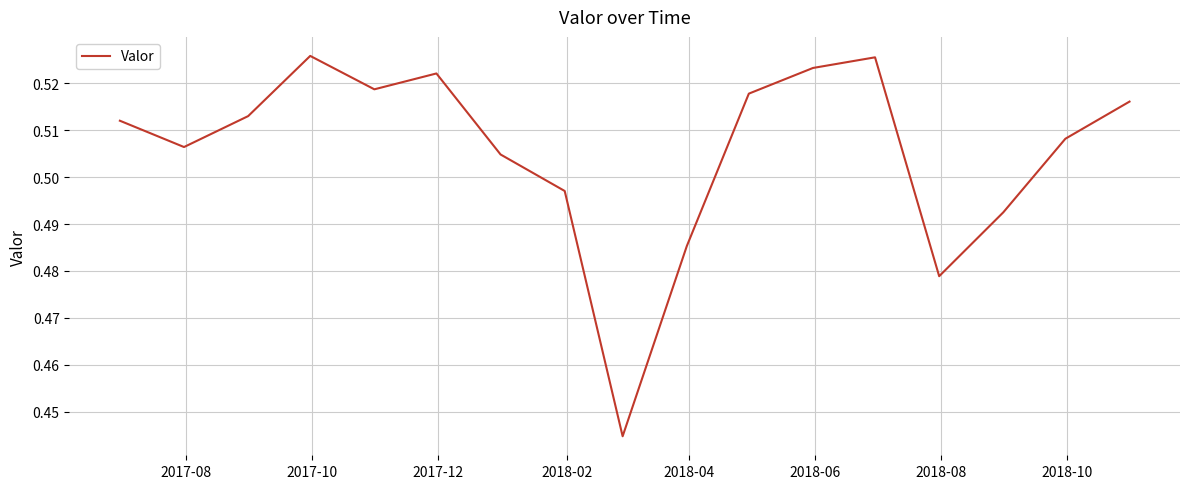

How many lines are shown in the chart?

1